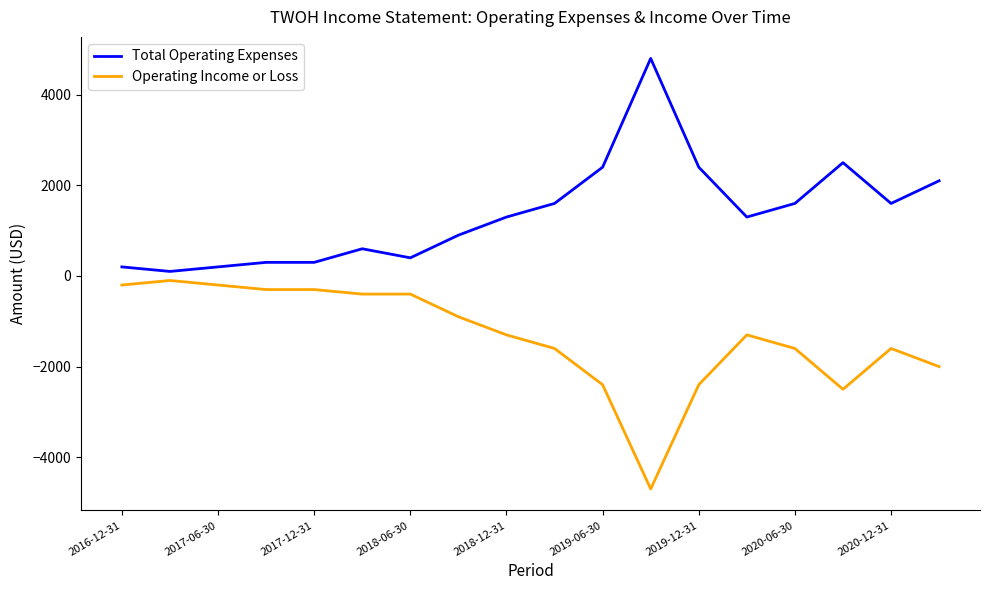

What are all the series names shown in the legend?

Total Operating Expenses, Operating Income or Loss